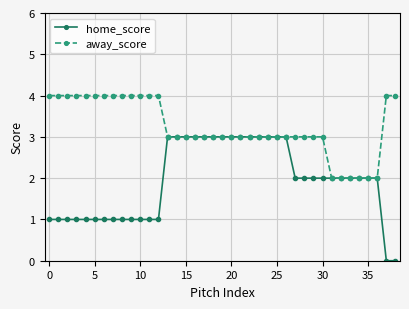

Which series has the largest range (max minus min)?

home_score